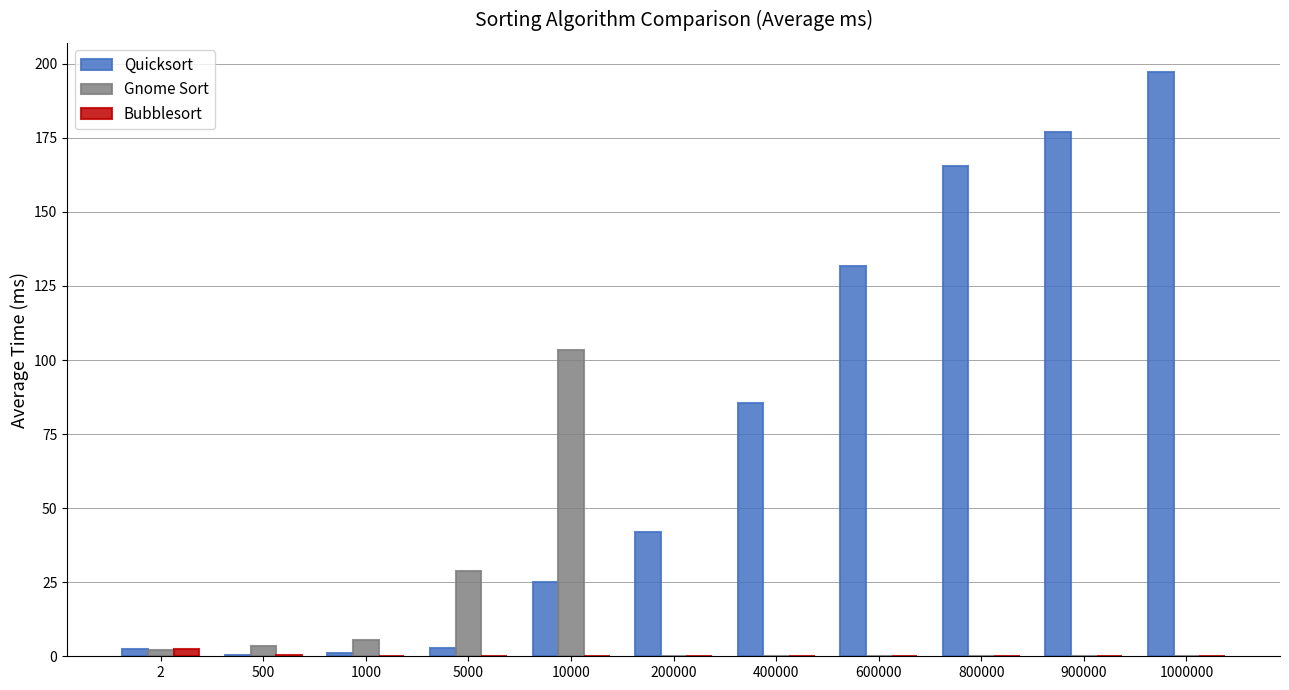

The value of Bubblesort at 900000 is 0.0. True or false?

True